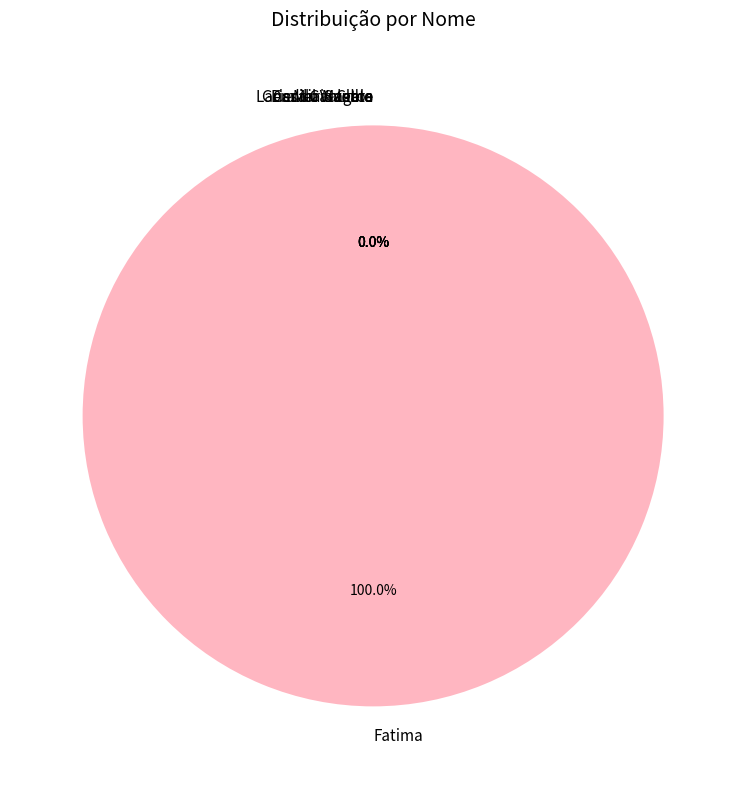

How many slices are in this pie chart?

6